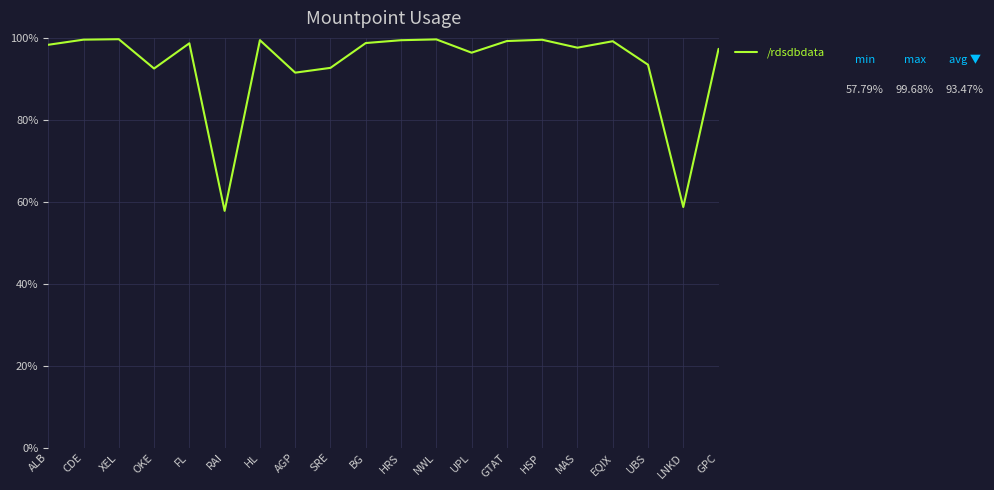

What is the minimum value shown in the chart?

57.8